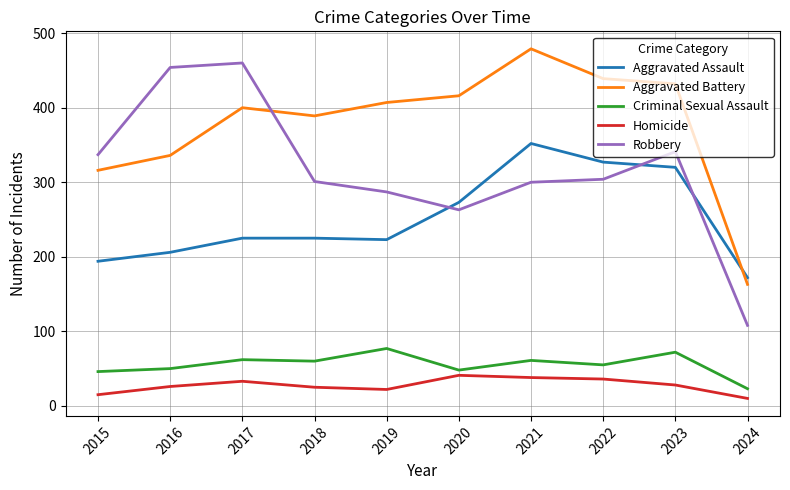

How many interior local peaks does the Aggravated Battery series have?

2